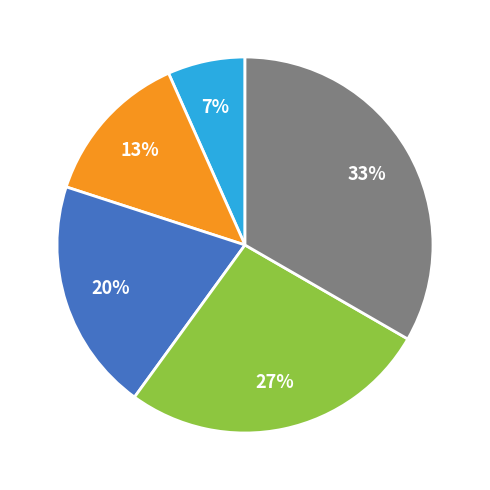

To the nearest percent, what is the average slice percentage?

20%